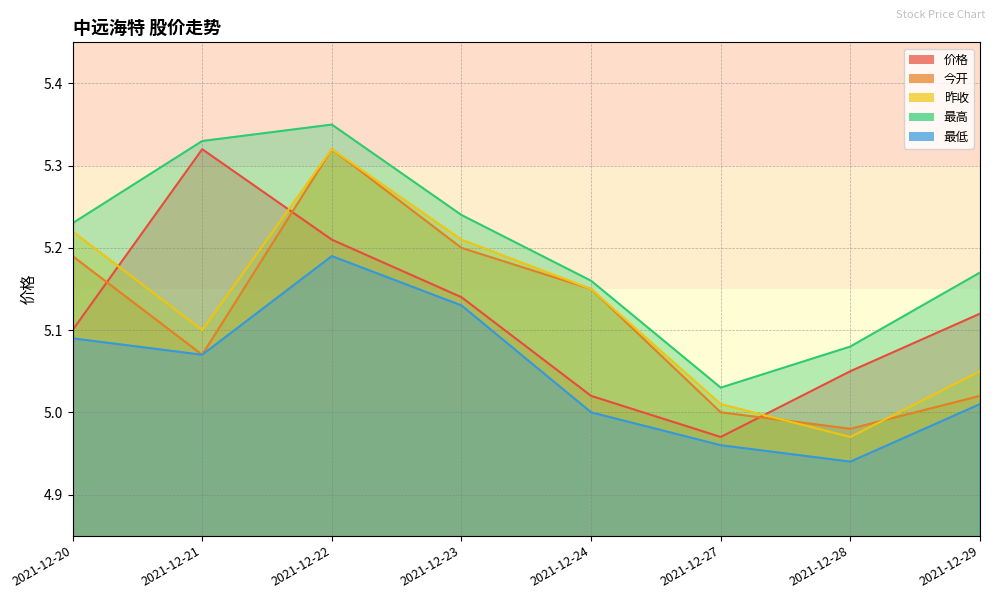

True or false: 最低 and 最高 cross at least once.

False